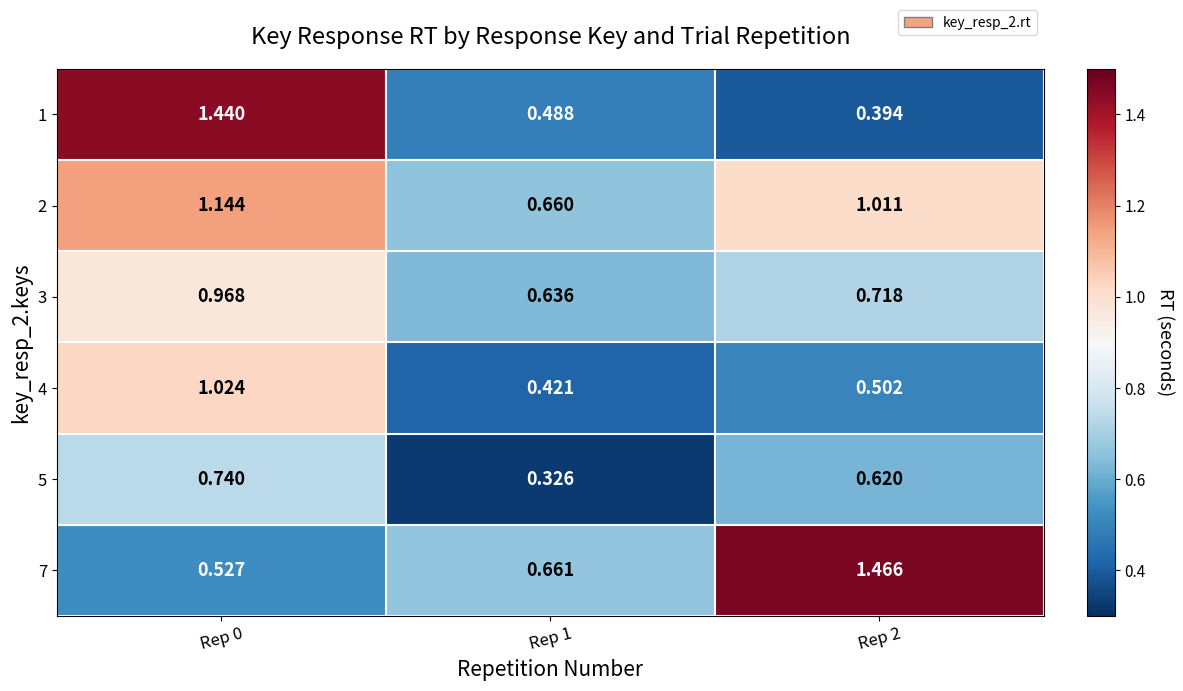

Is the value of 5 at Rep 1 greater than the value of 4 at Rep 1?

No